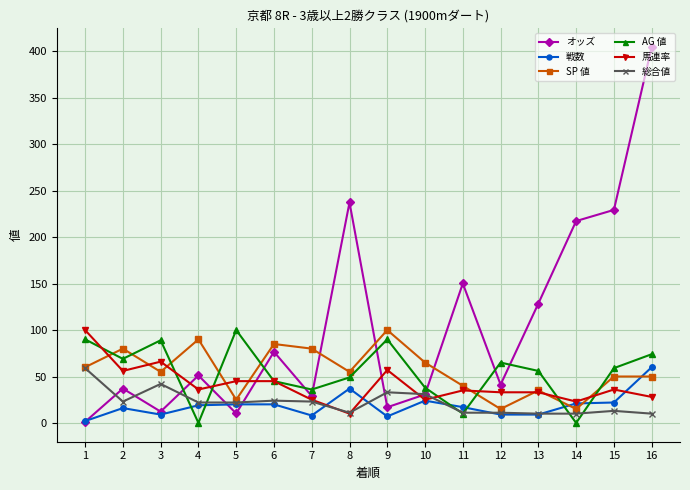

Between 7 and 13, which series saw the biggest shift?

オッズ